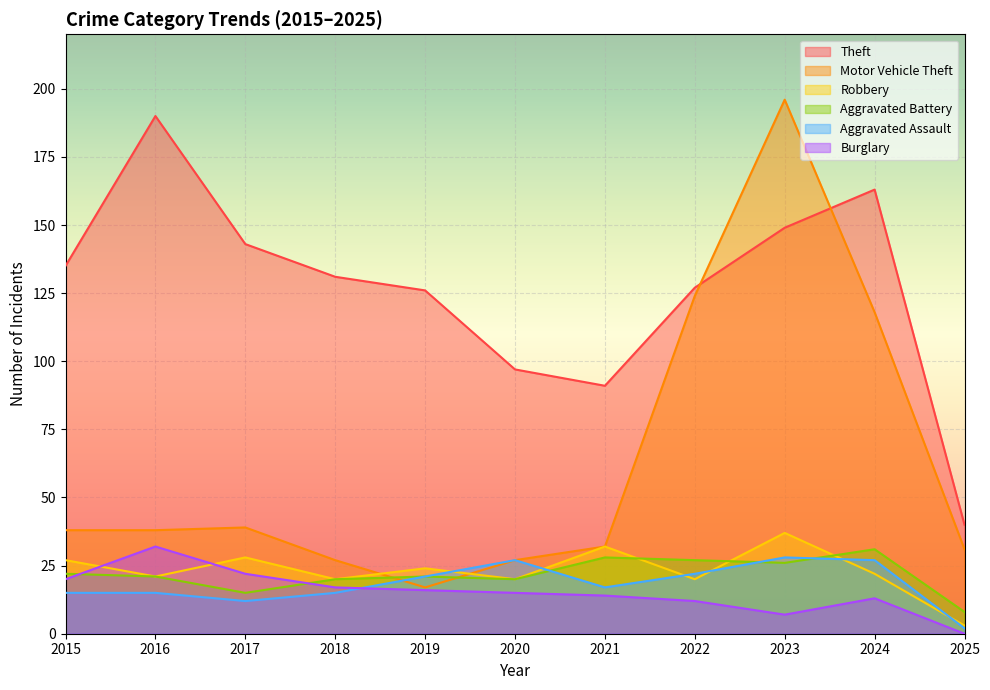

Which category has the highest value in the Theft series?

2016